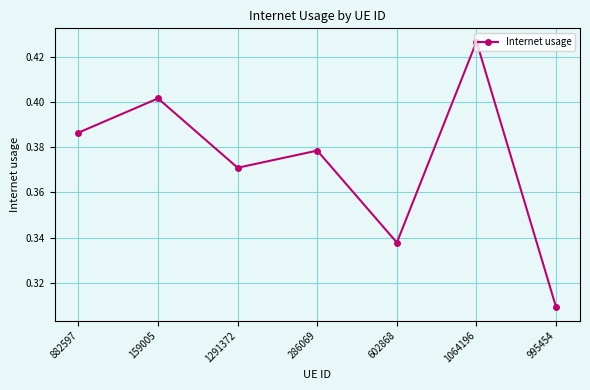

Is this an area chart (filled region under the line)?

No